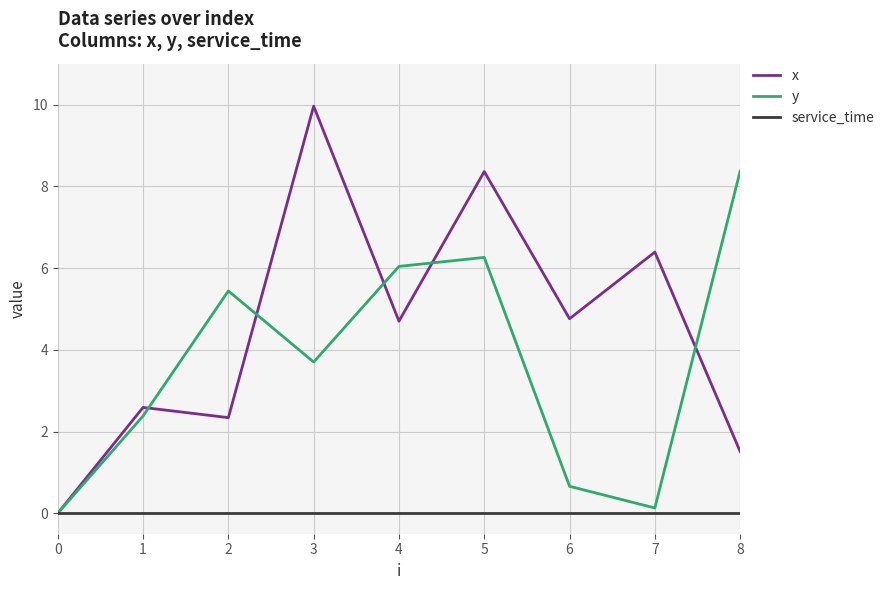

Which series has the largest range (max minus min)?

x